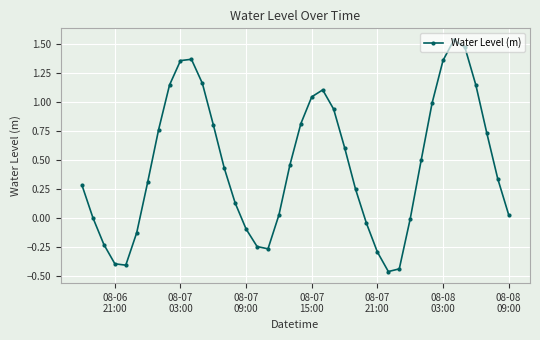

What is the difference between the second highest and minimum values?

1.9